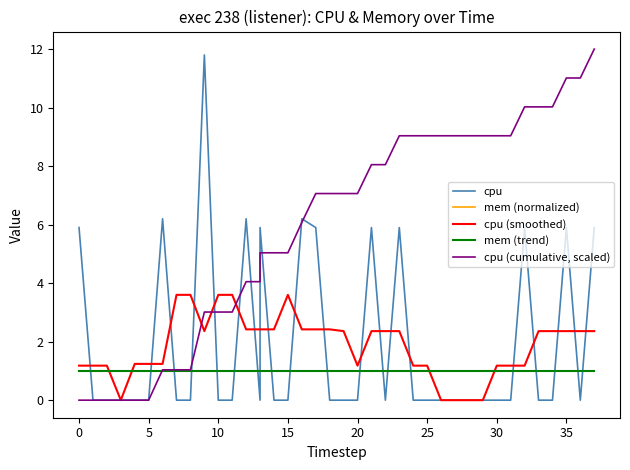

The value of cpu (smoothed) at 13 is 3.2. True or false?

False